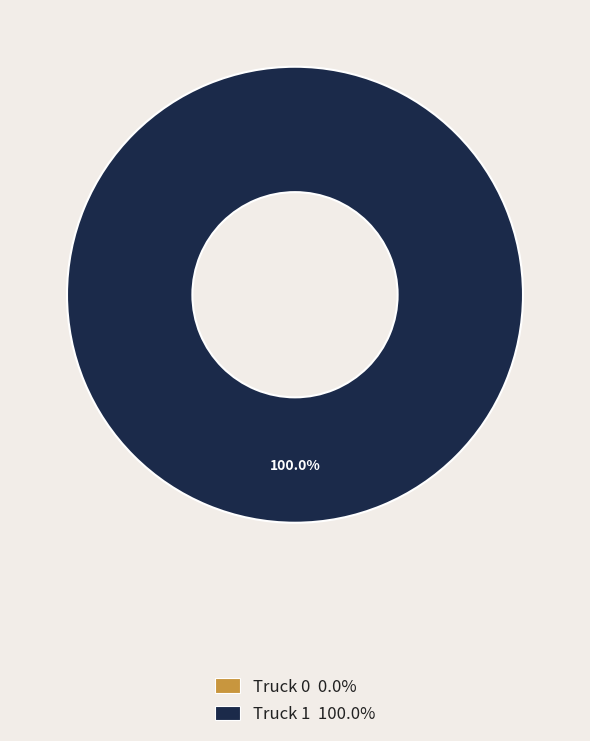

Is the sum of Truck 0 and Truck 1 greater than half?

Yes